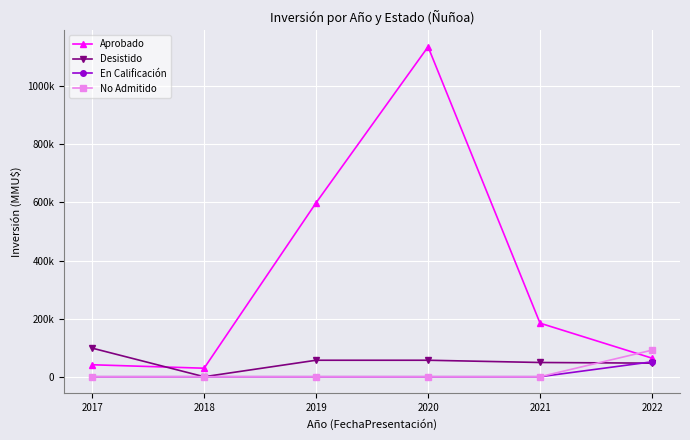

Is this an area chart (filled region under the line)?

No